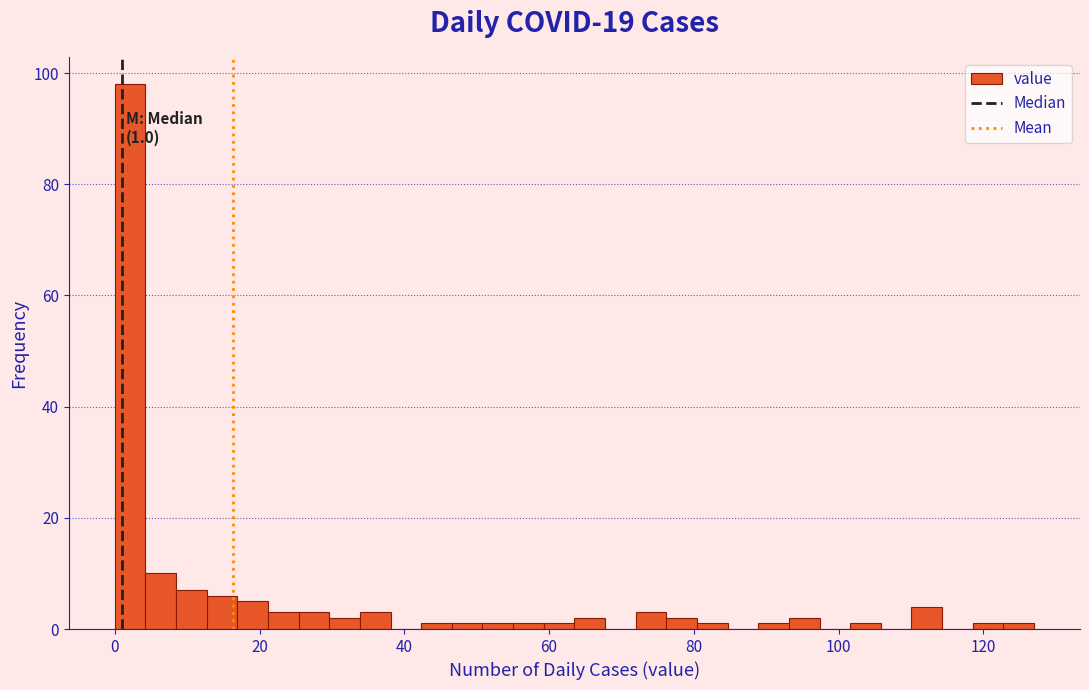

Read against the x-axis, roughly where is the centre of the tallest bar?

2